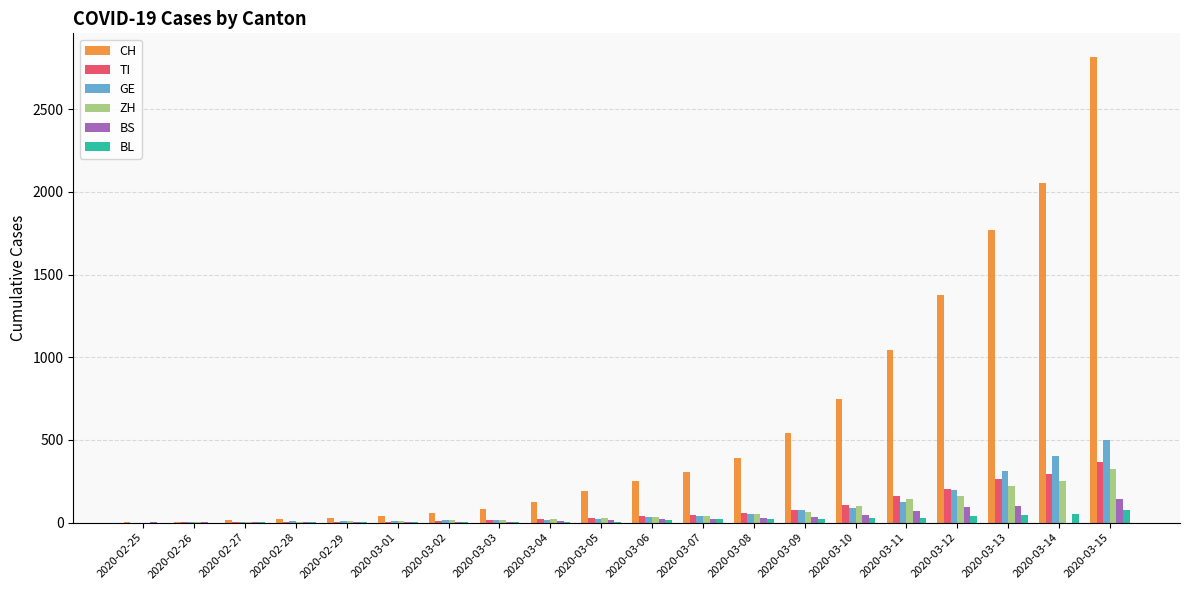

How many data points does each series have?

20